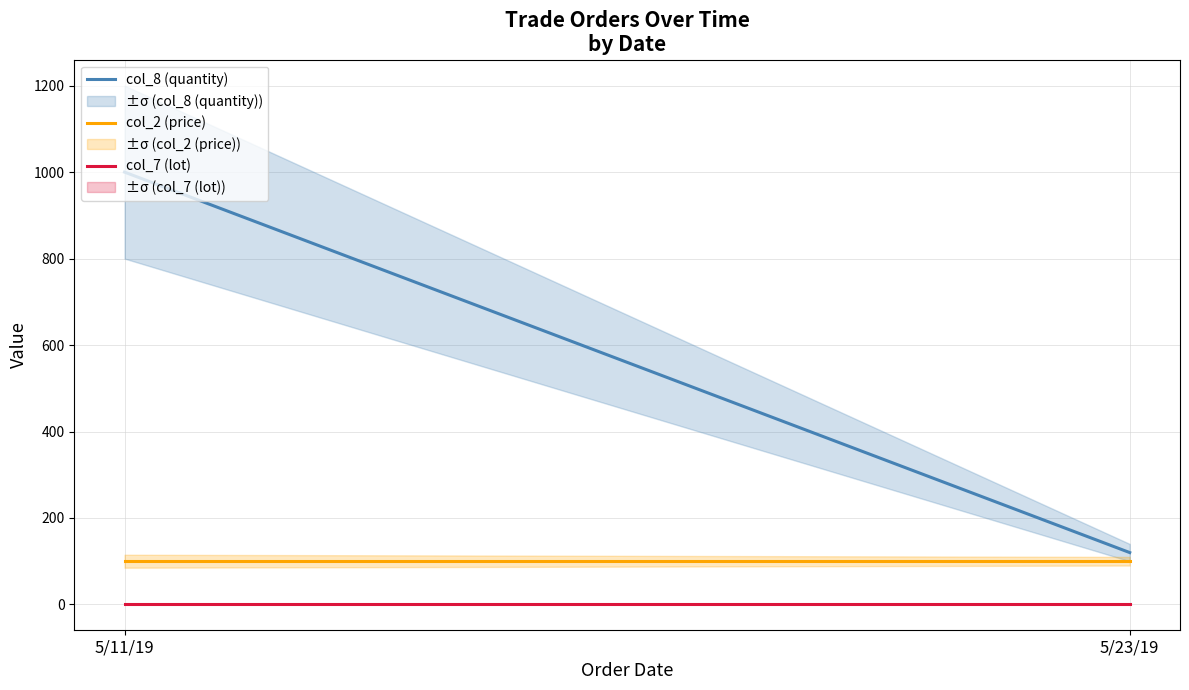

The col_7 (lot) series shows 2 at 5/11/19. True or false?

True